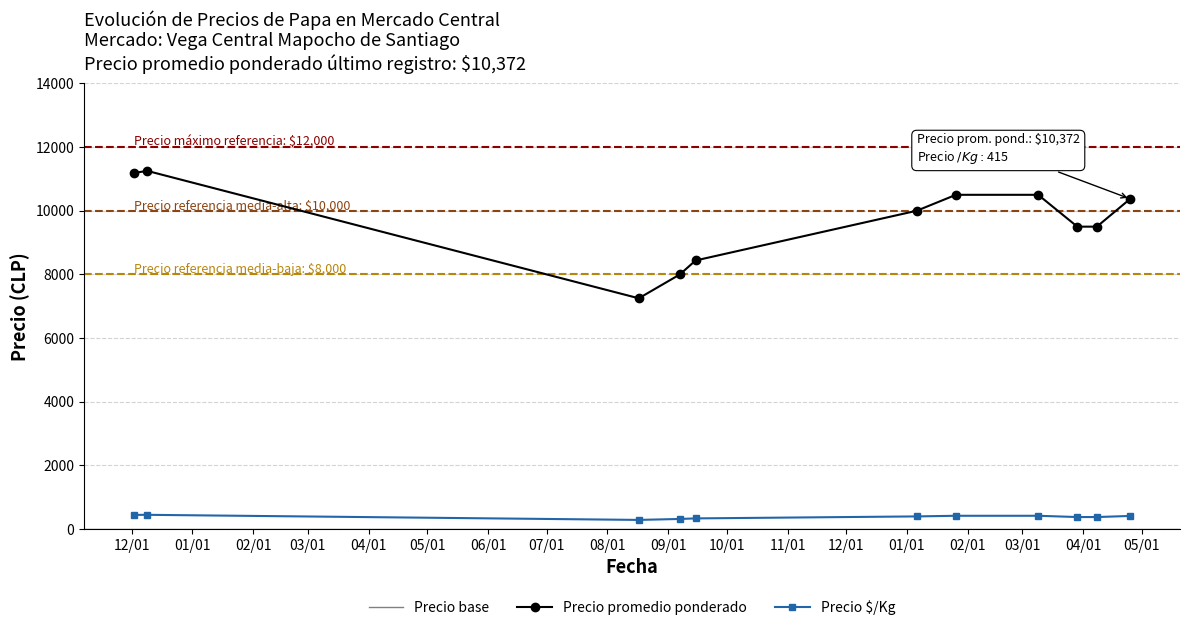

True or false: Precio $/Kg has a value of 218 at 2020-12-09.

False